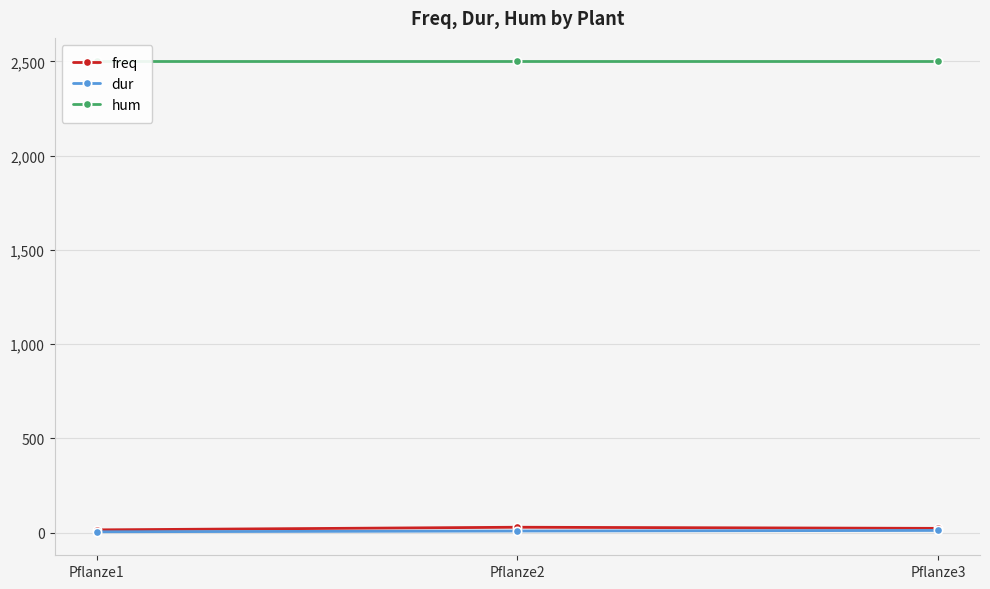

Count the dur values in the range 5 to 12.

3